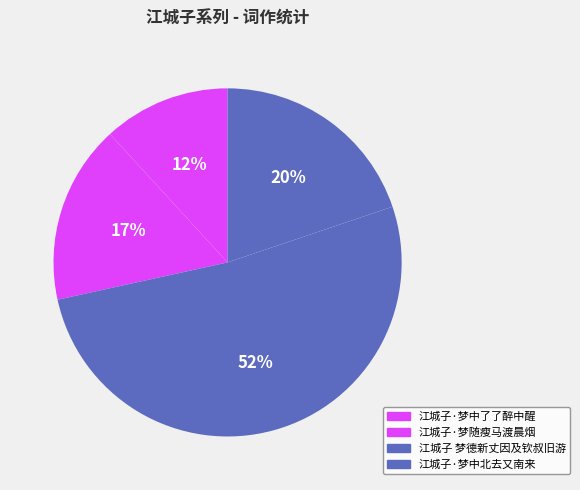

Is it true that 江城子·梦随瘦马渡晨烟 is 17% of the pie?

True